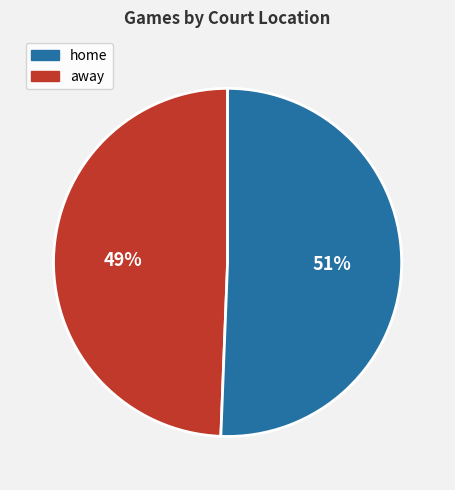

Does any single category account for the majority?

Yes